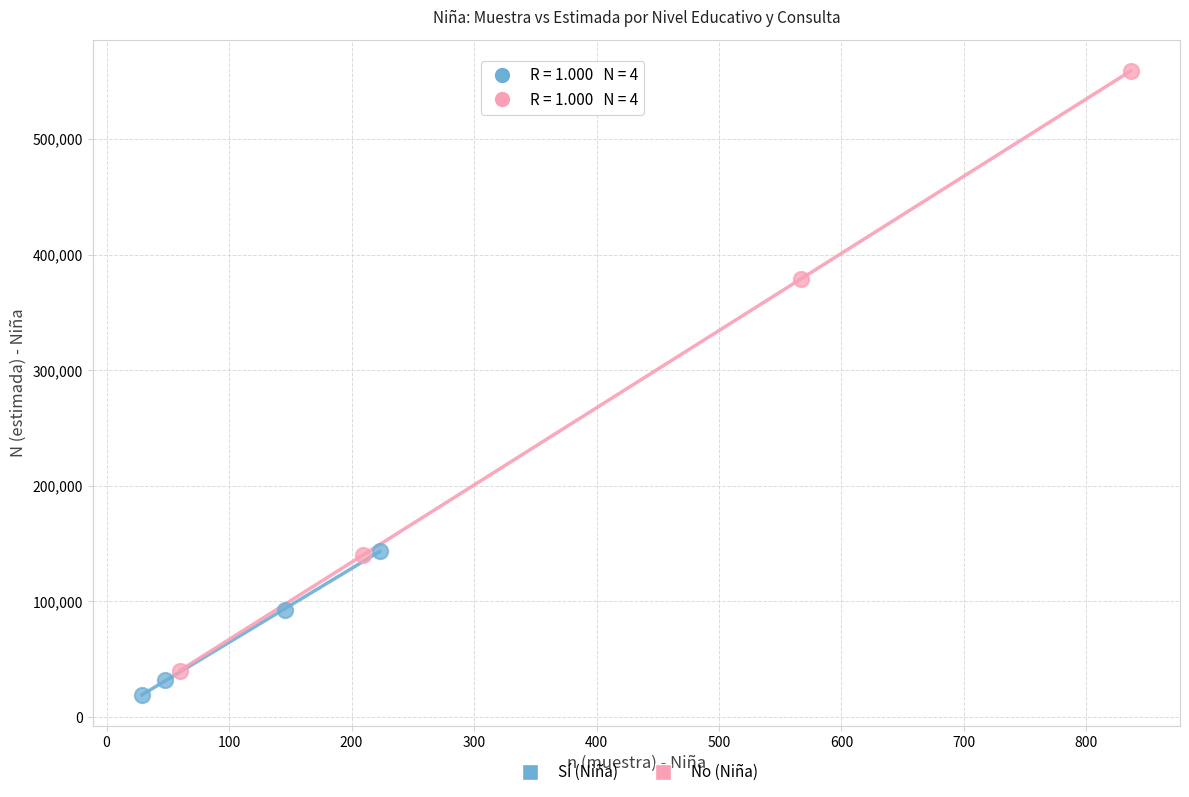

Which series has the largest Y range (max minus min)?

No (Niña)